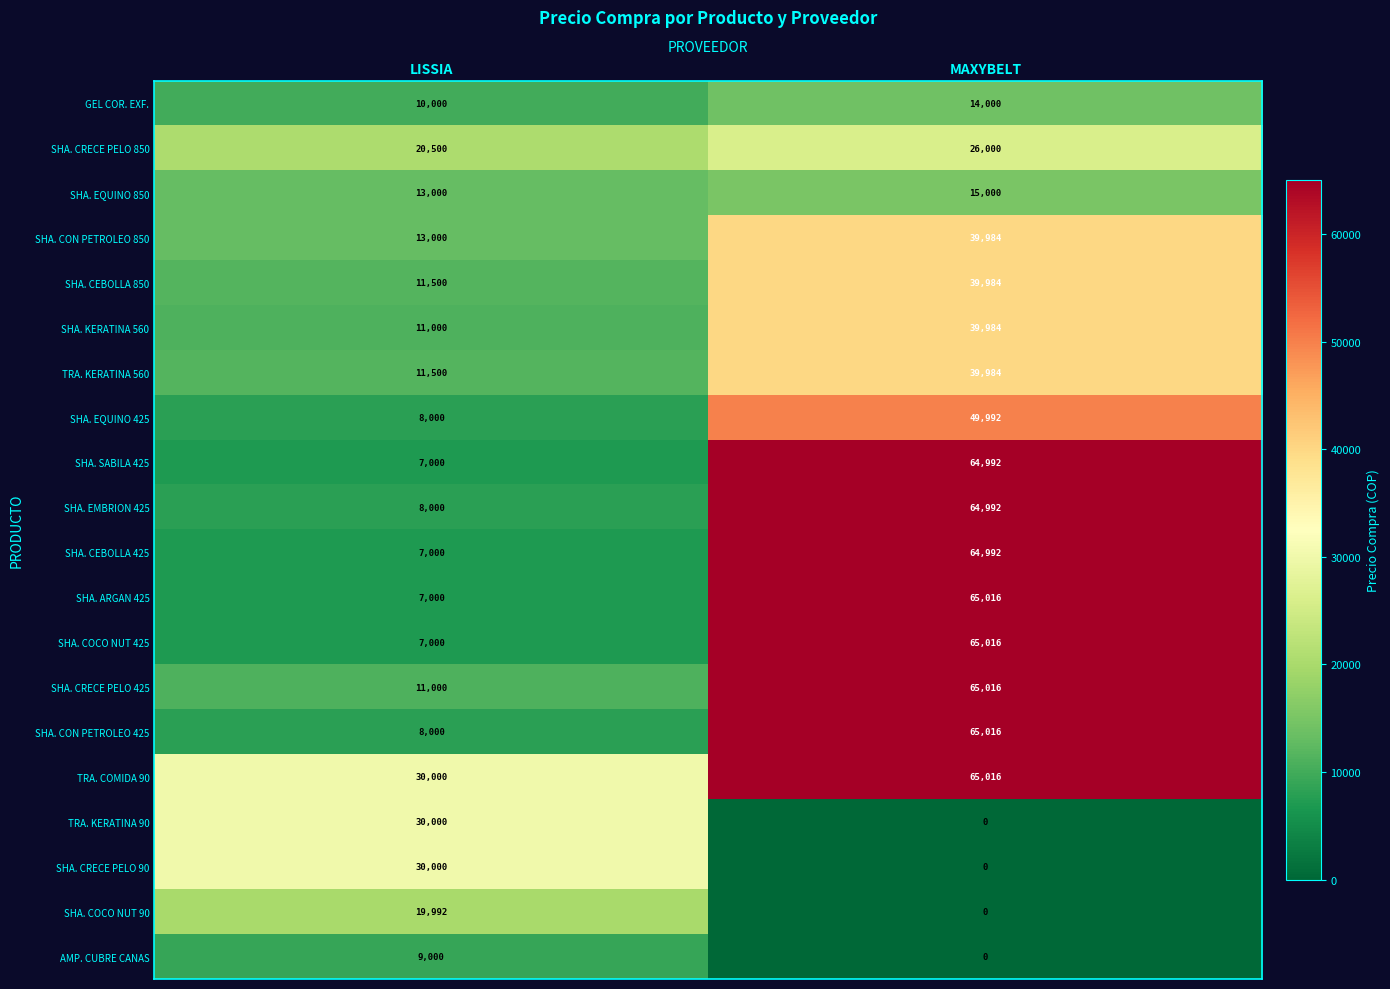

List the labels in order of SHA. CRECE PELO 90 value, smallest first.

MAXYBELT, LISSIA